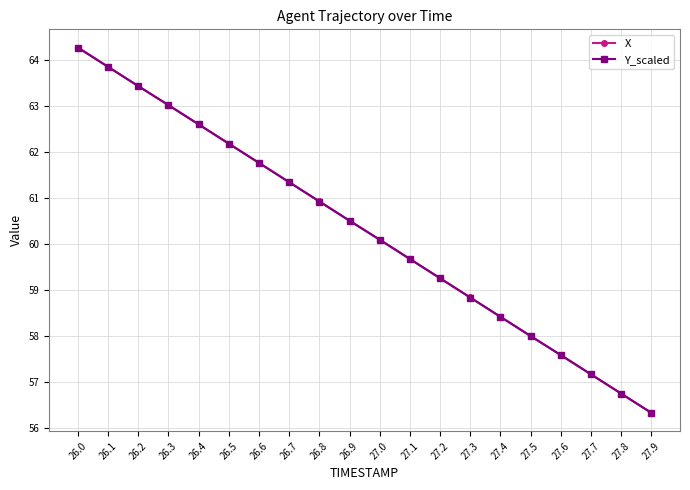

Is this an area chart (filled region under the line)?

No